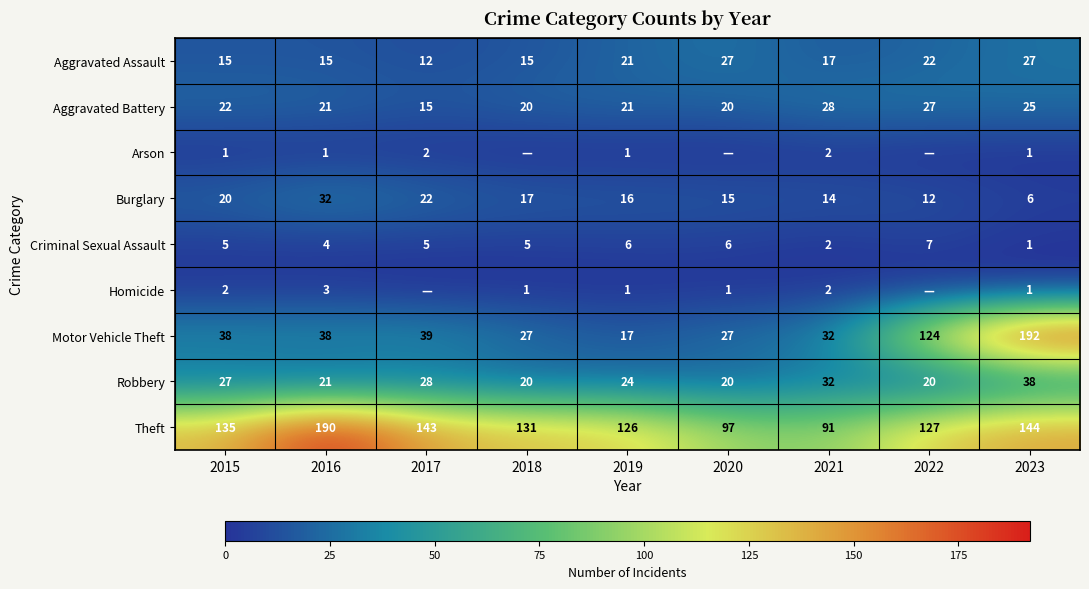

True or false: Theft has a value of 73 at 2019.

False